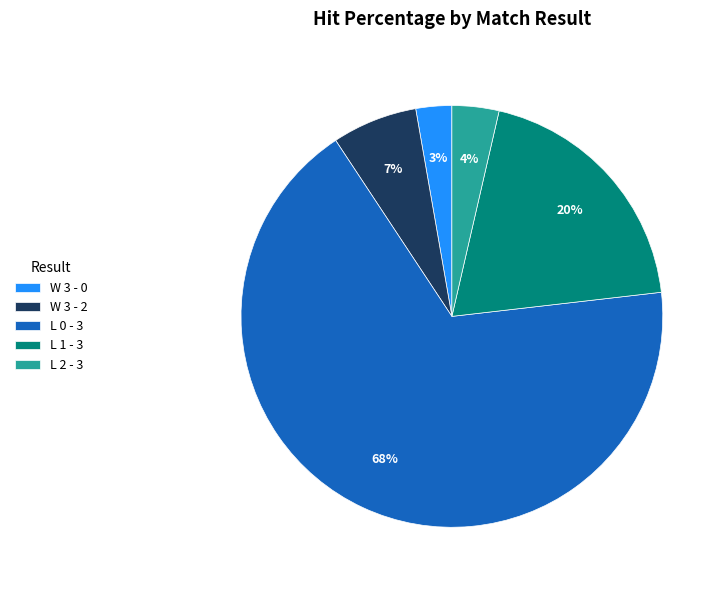

To the nearest percent, what is the average slice percentage?

20%